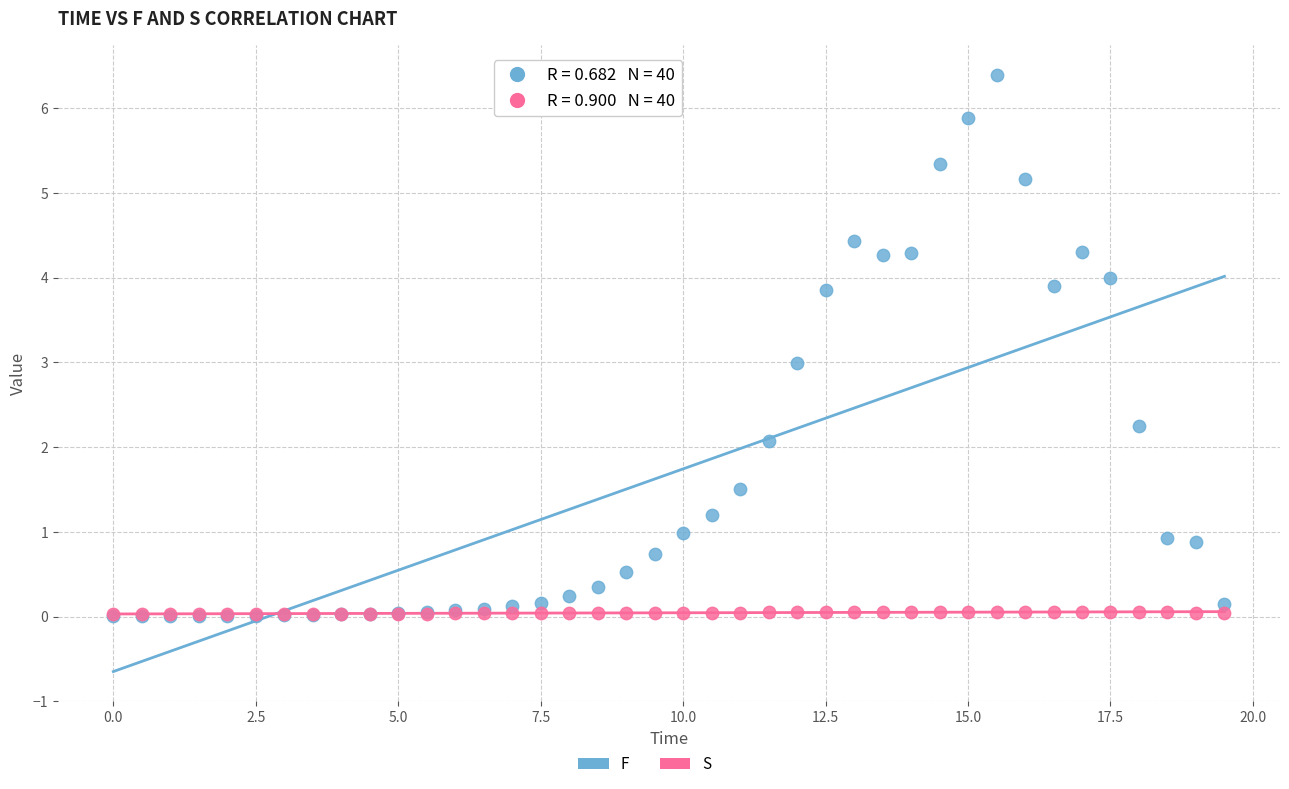

Which series contains the highest Y value?

F